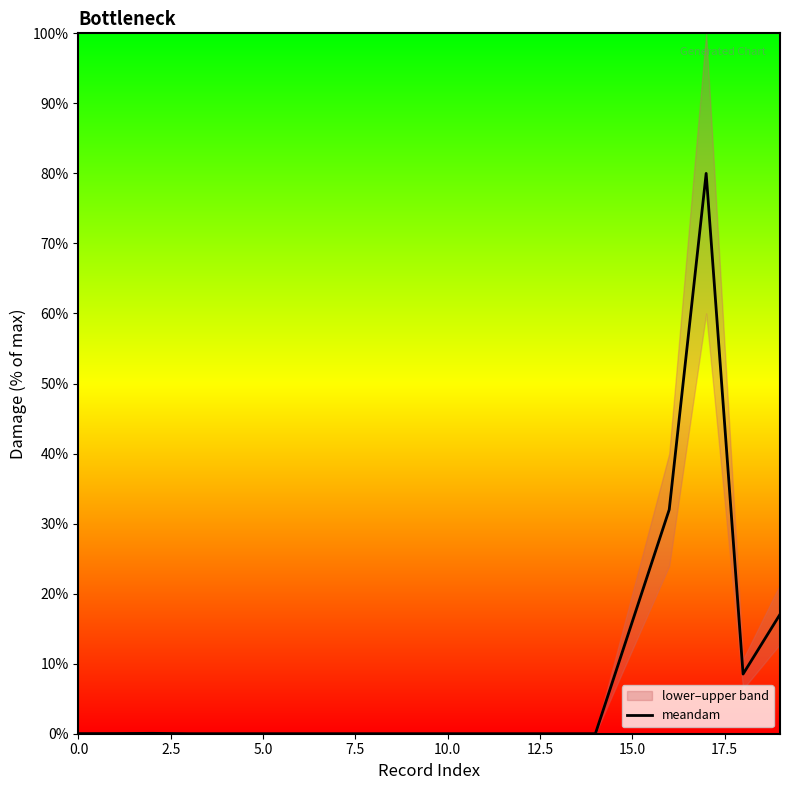

Which label corresponds to the largest value in the chart?

17